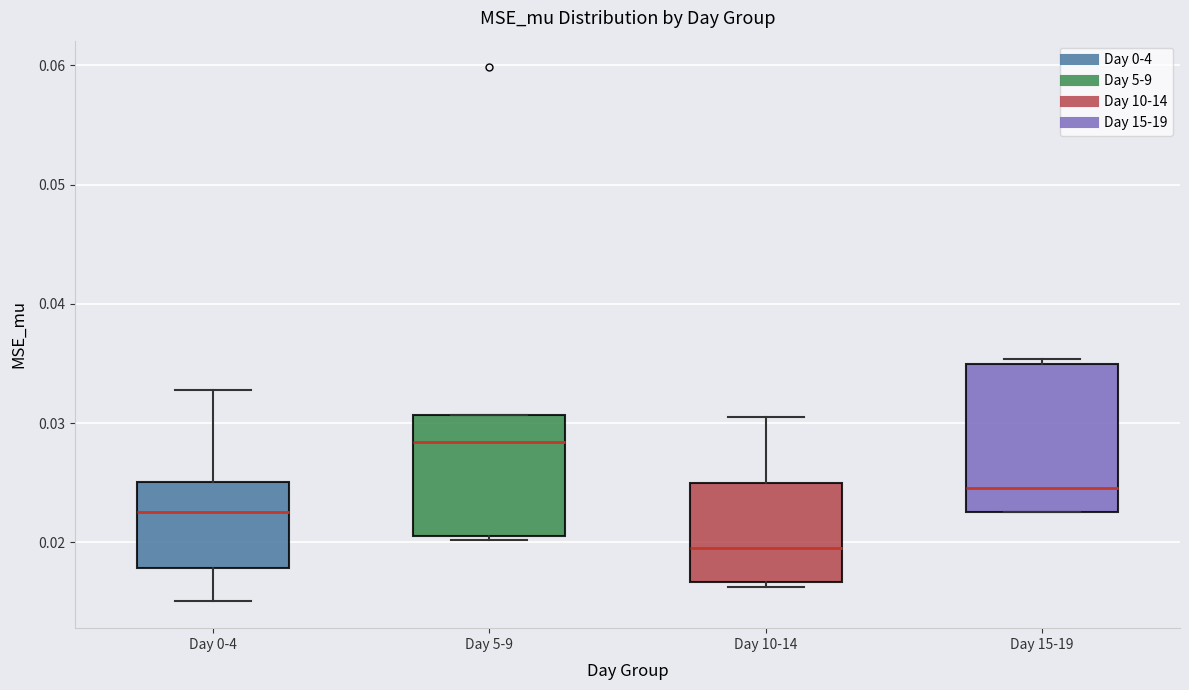

Comparing the boxes themselves (not the whiskers), which one is the tallest?

Day 15-19